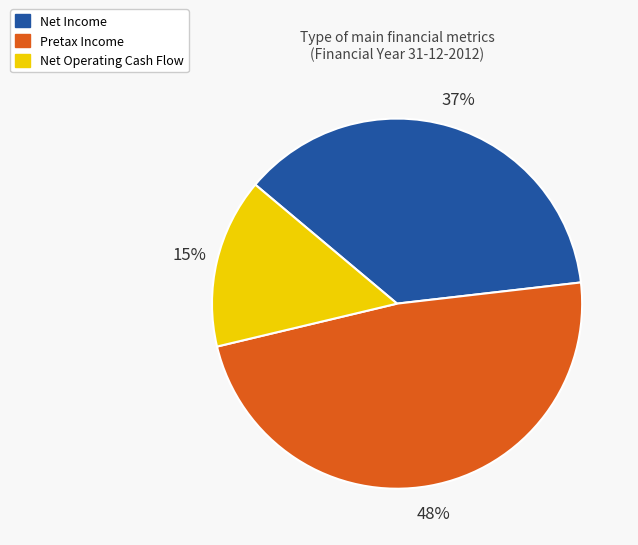

The Net Income slice represents 37% of the pie. True or false?

True